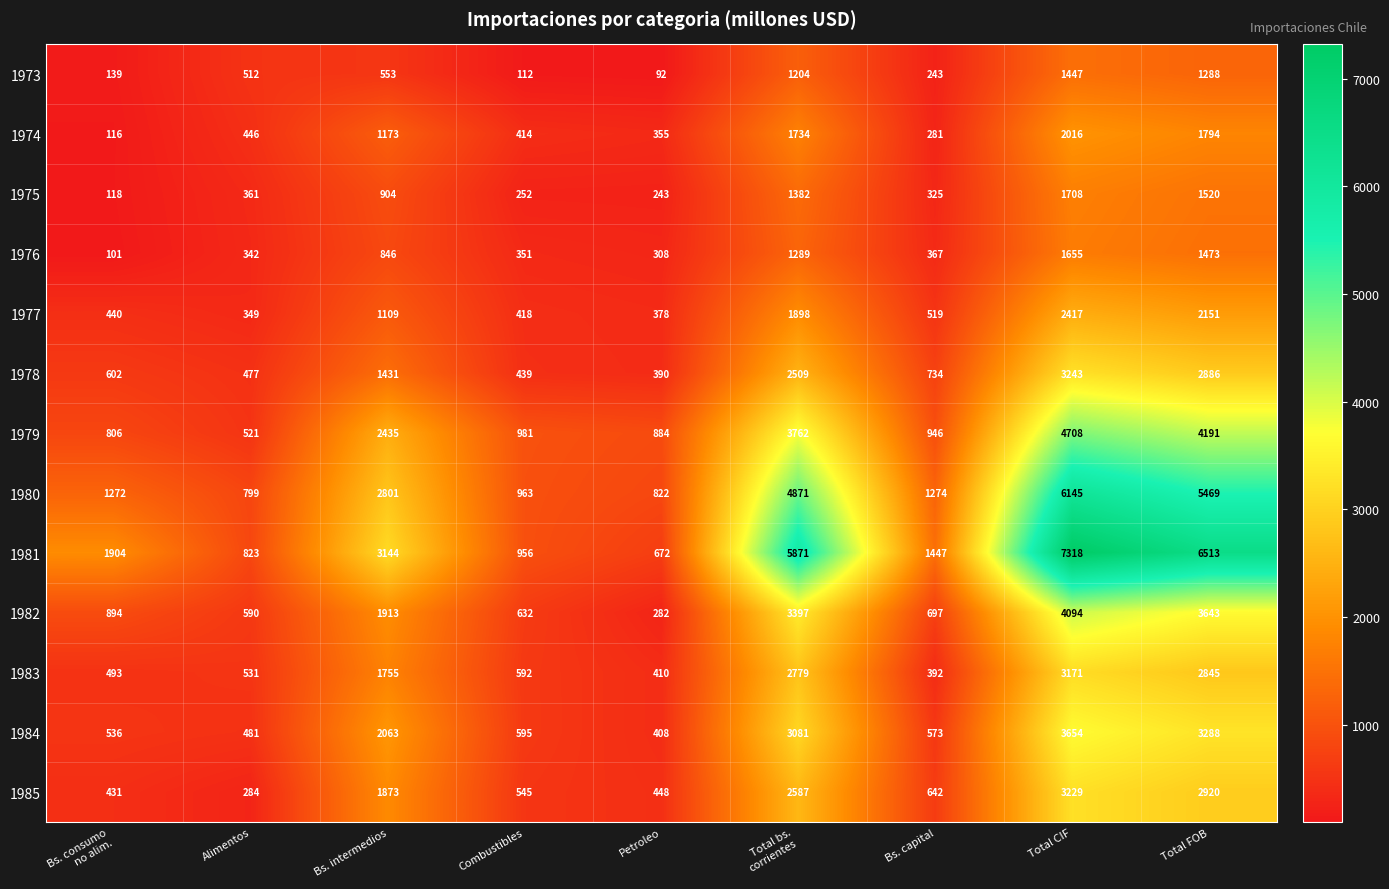

At which category is the sum across all series the highest?

Total CIF